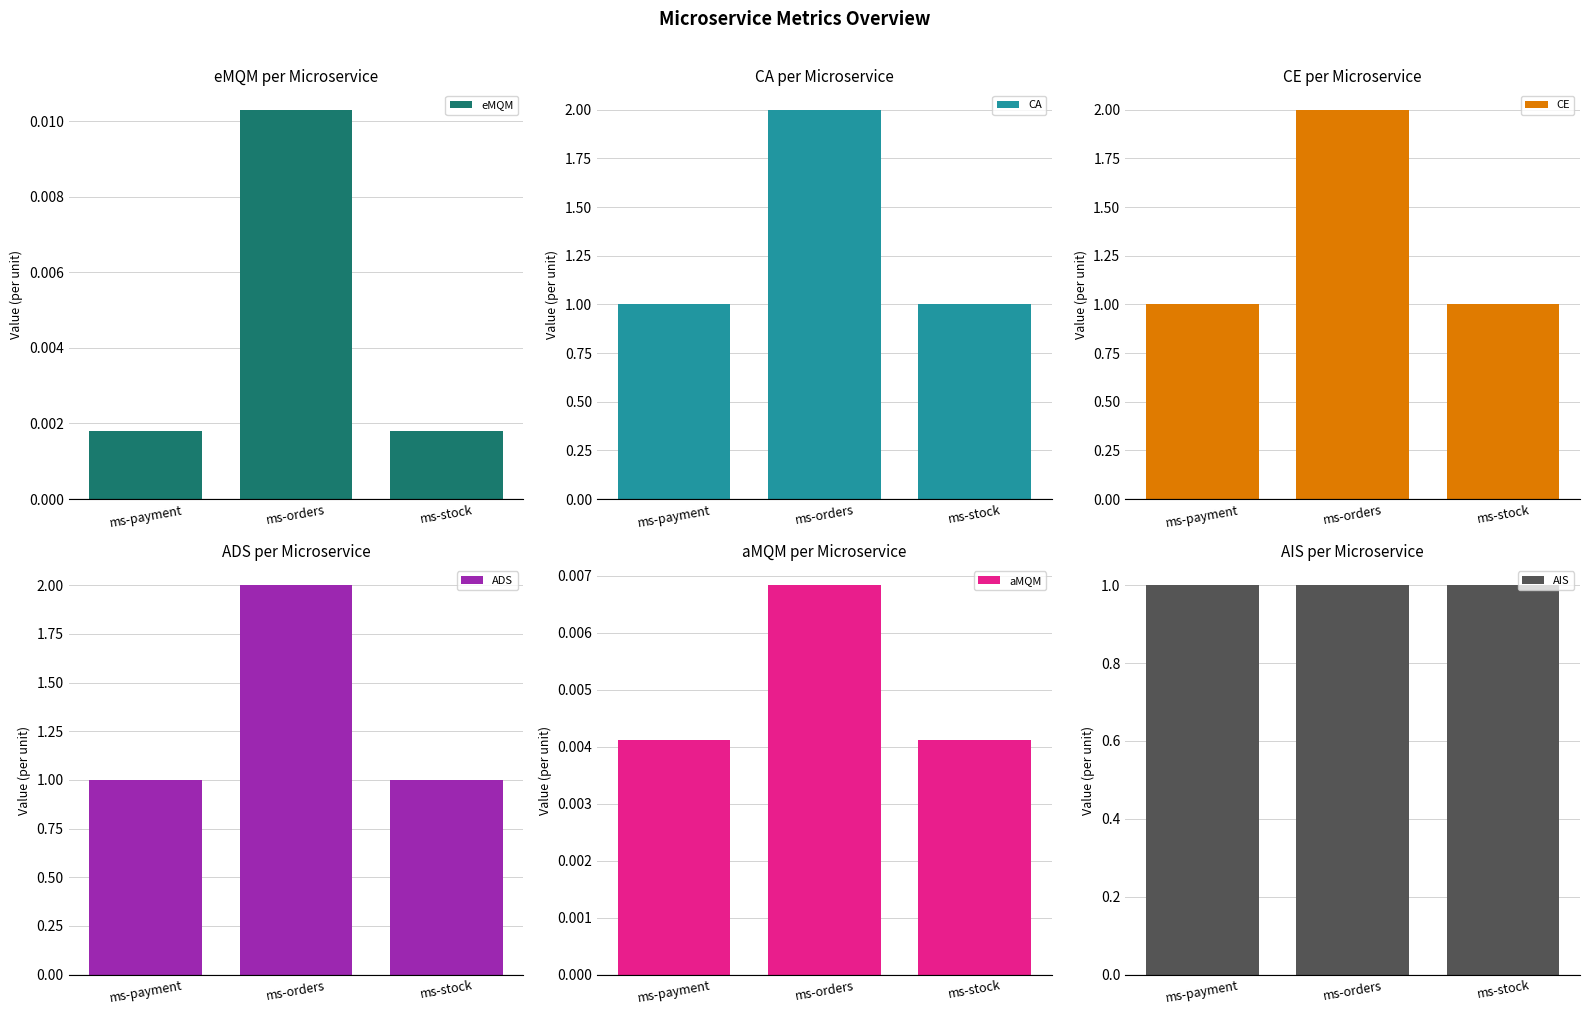

At how many categories does at least one series exceed 1?

1